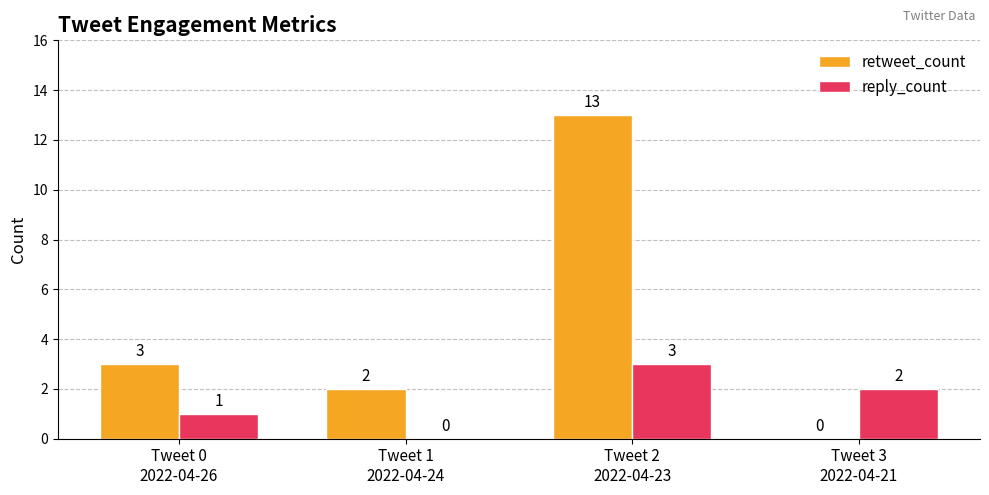

The value of reply_count at Tweet 2
2022-04-23 is 3. True or false?

True